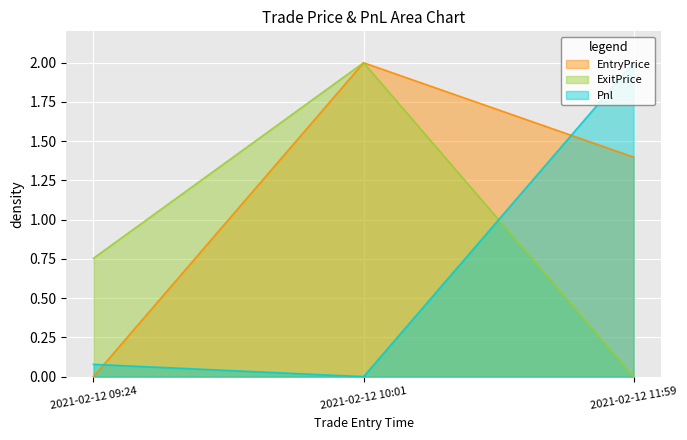

How many lines are shown in the chart?

3